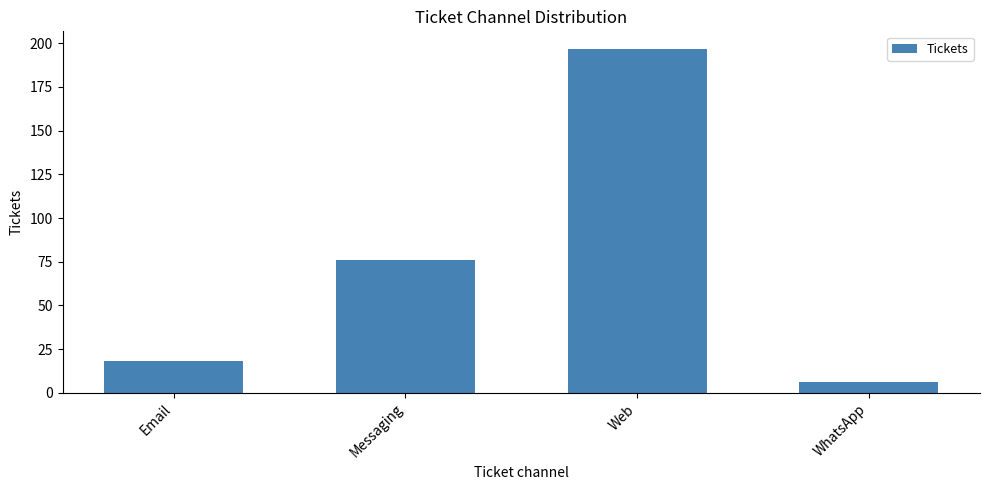

Reading right to left, extract all data points from this chart.

6	197	76	18